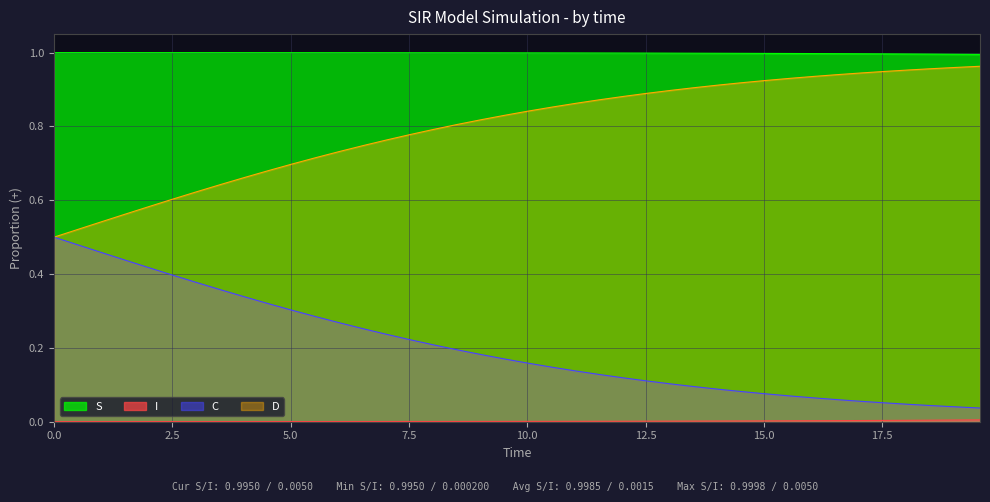

Which series has the largest total across all categories?

S